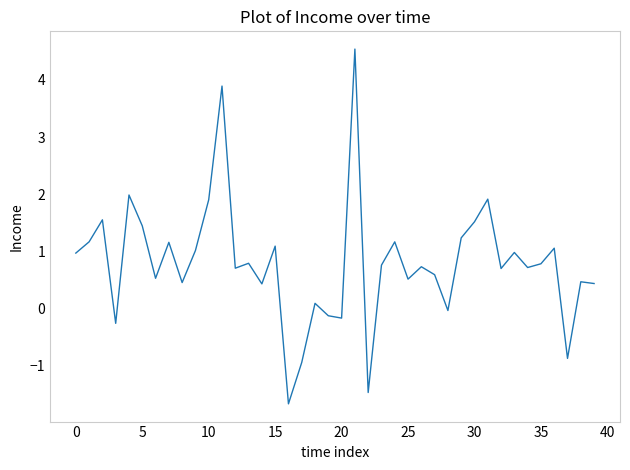

What is the minimum value shown in the chart?

-1.7